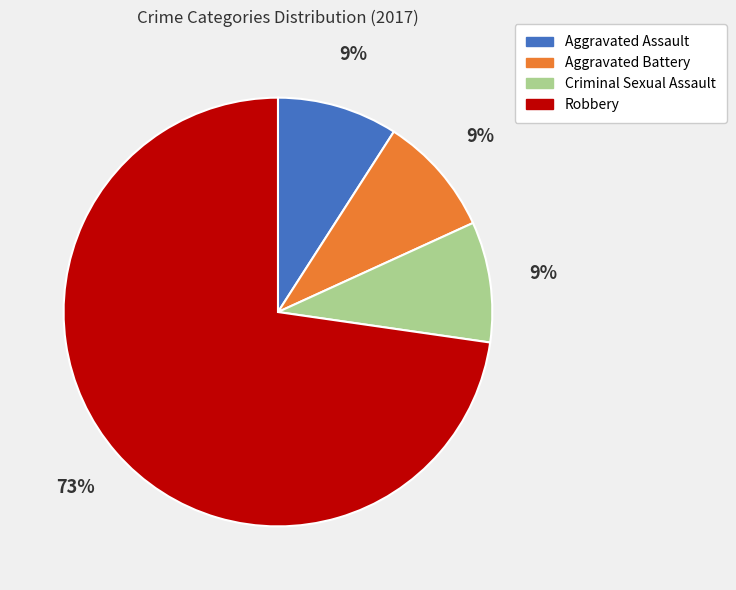

Which category has the biggest portion of the pie?

Robbery